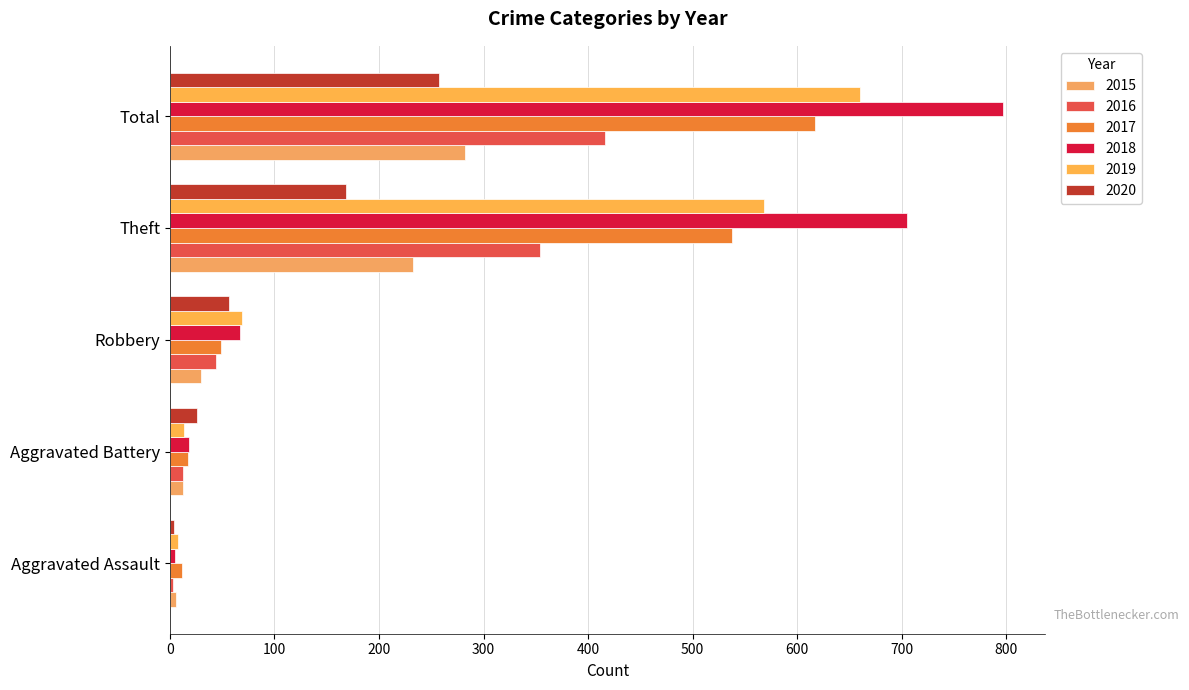

What is the difference between the maximum and second lowest values in the 2019 series?

646